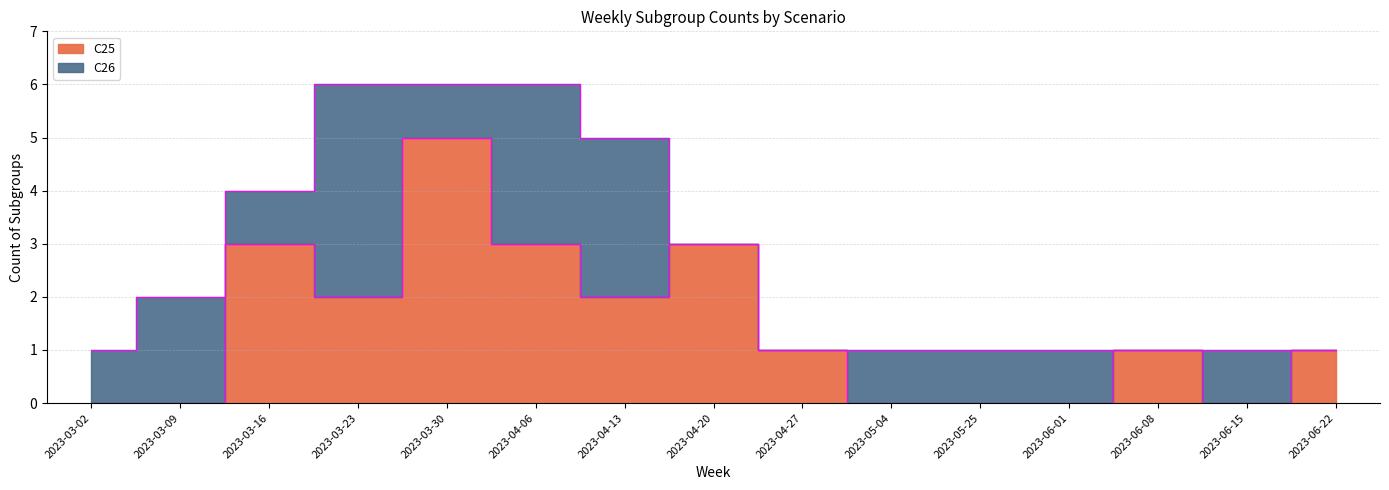

Between 2023-05-04 and 2023-06-01, which is larger?

2023-05-04